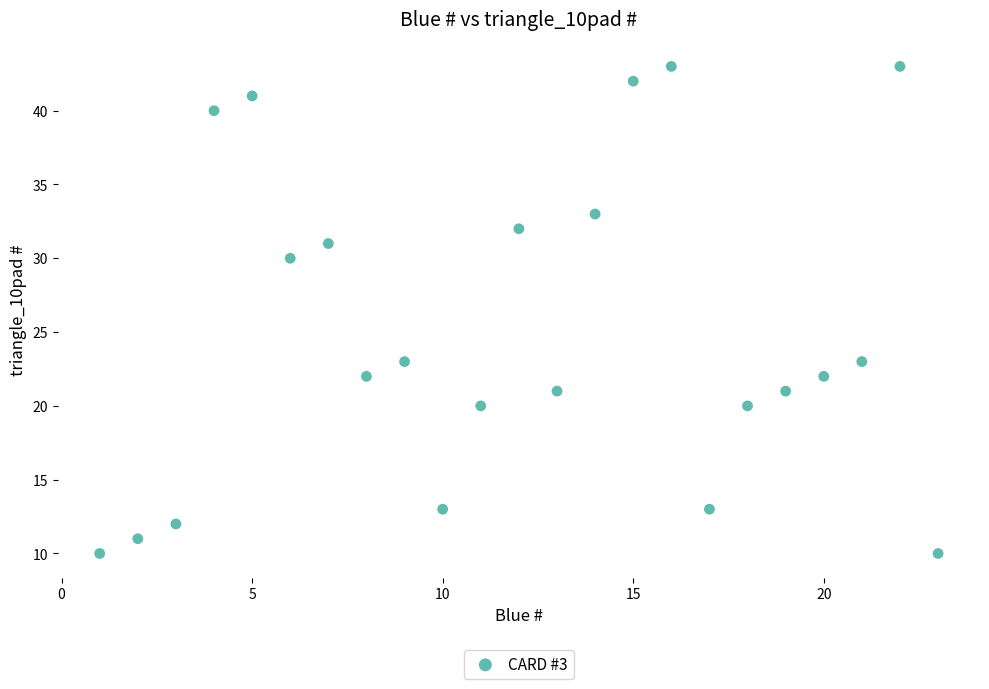

What is the range of Y values (max minus min)?

33